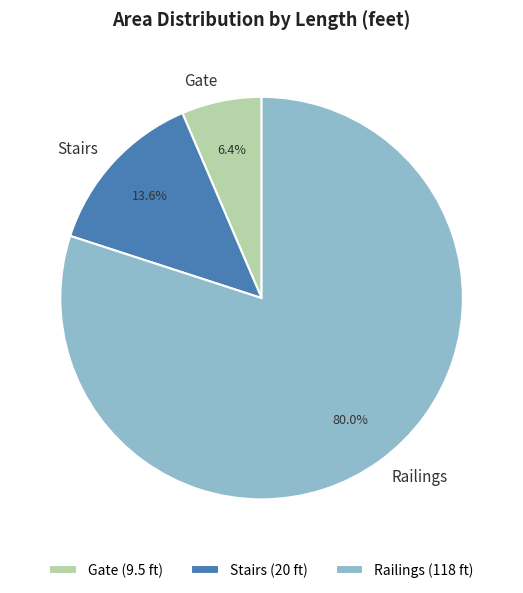

Which has a higher value, Railings or Gate?

Railings